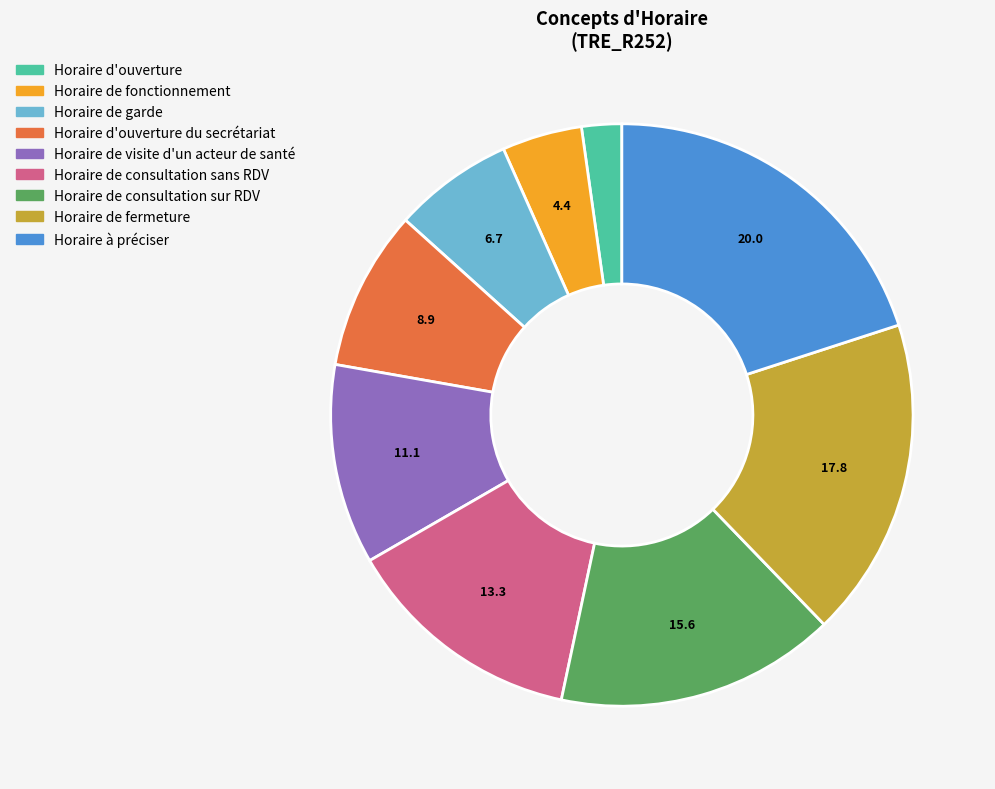

Is there a majority slice in this chart?

No